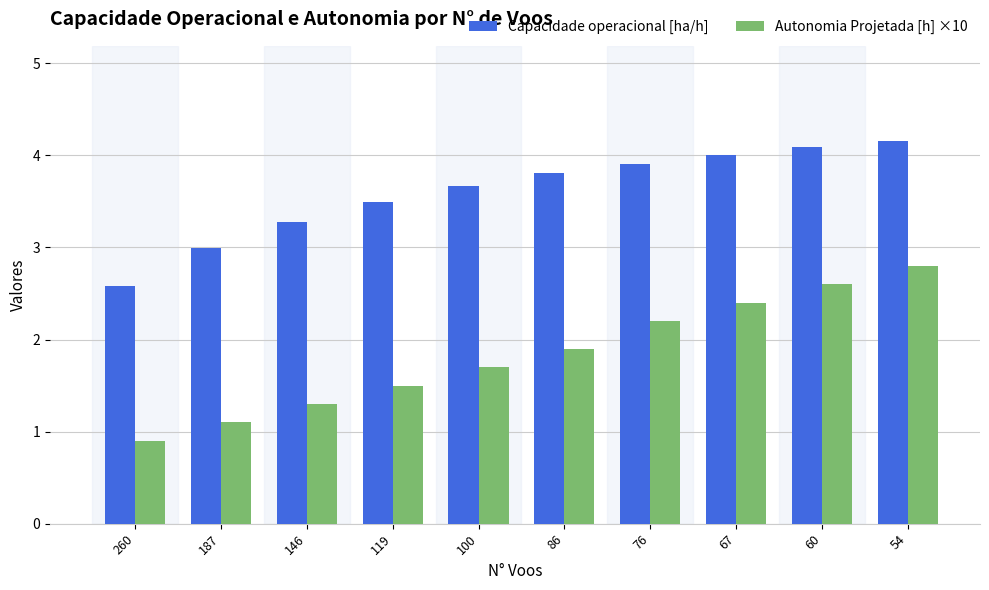

Reading left to right, transcribe all the data shown in this chart.

Capacidade operacional [ha/h]: 260=2.6	187=3.0	146=3.3	119=3.5	100=3.7	86=3.8	76=3.9	67=4.0	60=4.1	54=4.2
Autonomia Projetada [h] ×10: 260=0.9	187=1.1	146=1.3	119=1.5	100=1.7	86=1.9	76=2.2	67=2.4	60=2.6	54=2.8